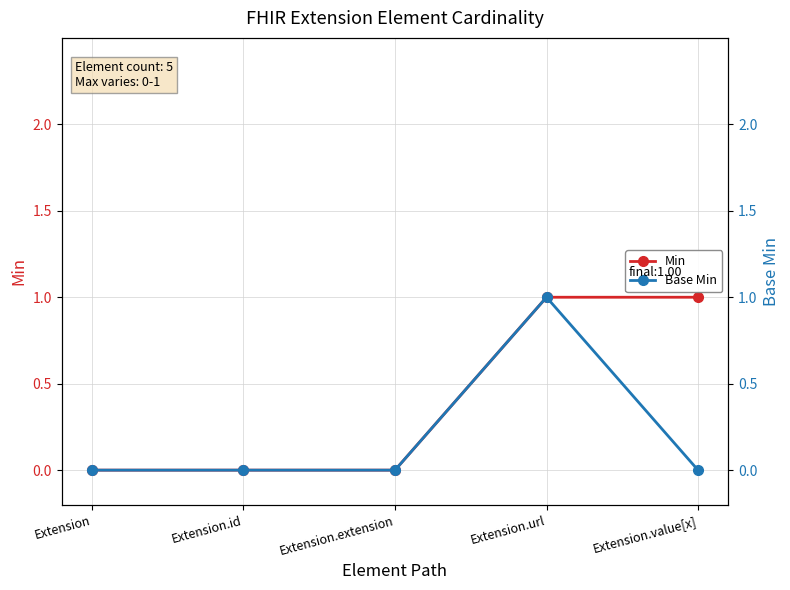

Rank the categories by Min value from highest to lowest.

Extension.url, Extension.value[x], Extension, Extension.id, Extension.extension